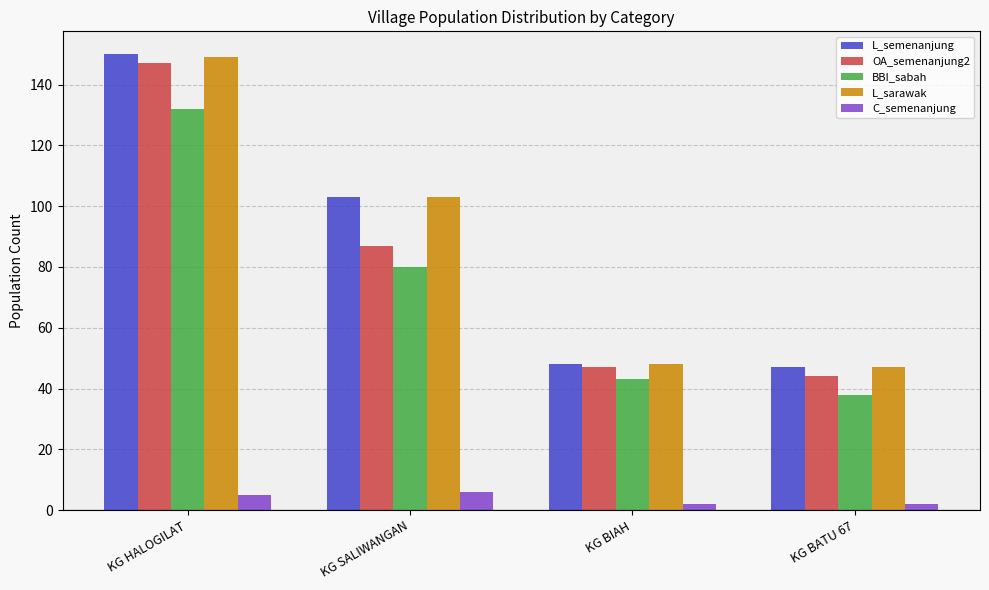

What is the difference between the maximum and minimum values in the OA_semenanjung2 series?

103